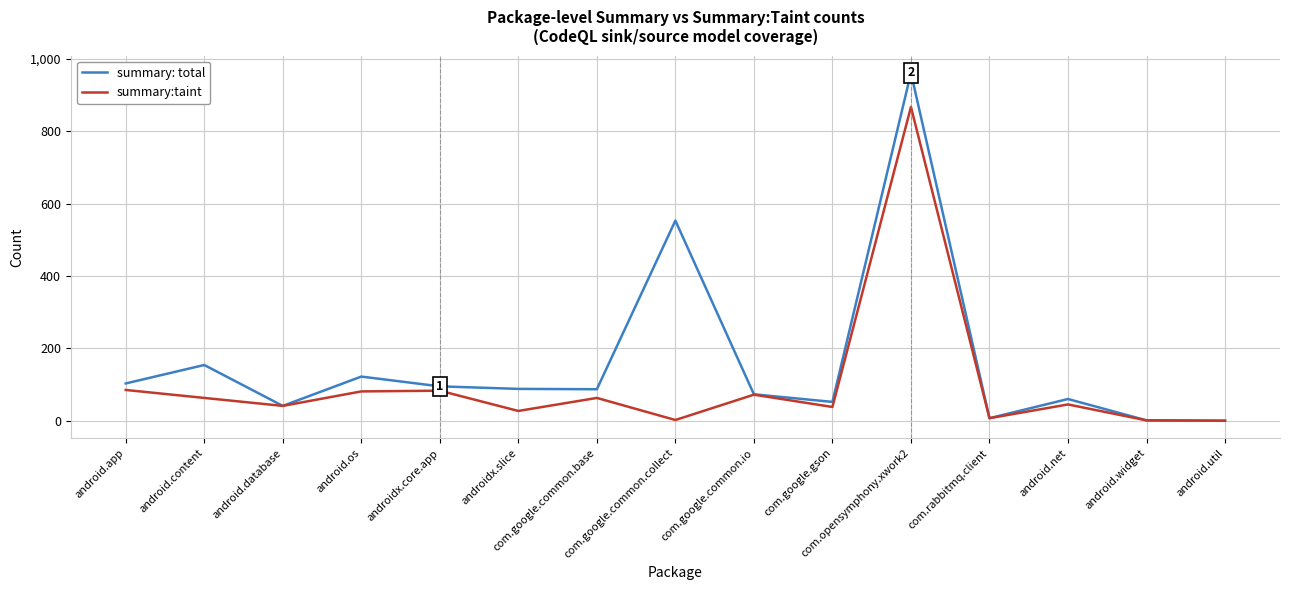

At which category does summary: total reach its first local peak?

android.content